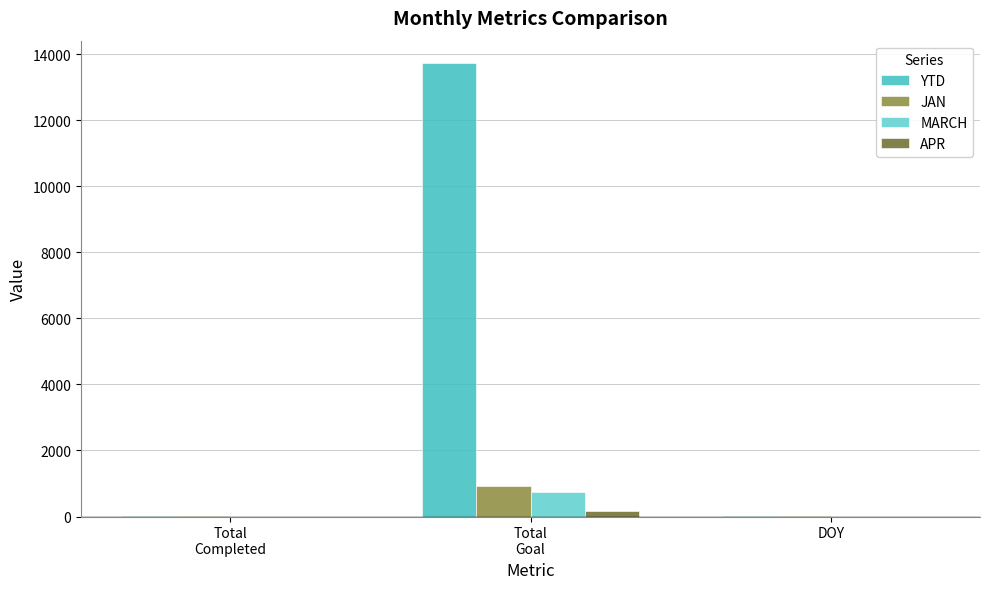

What is the total value across all series at Total
Goal?

15554